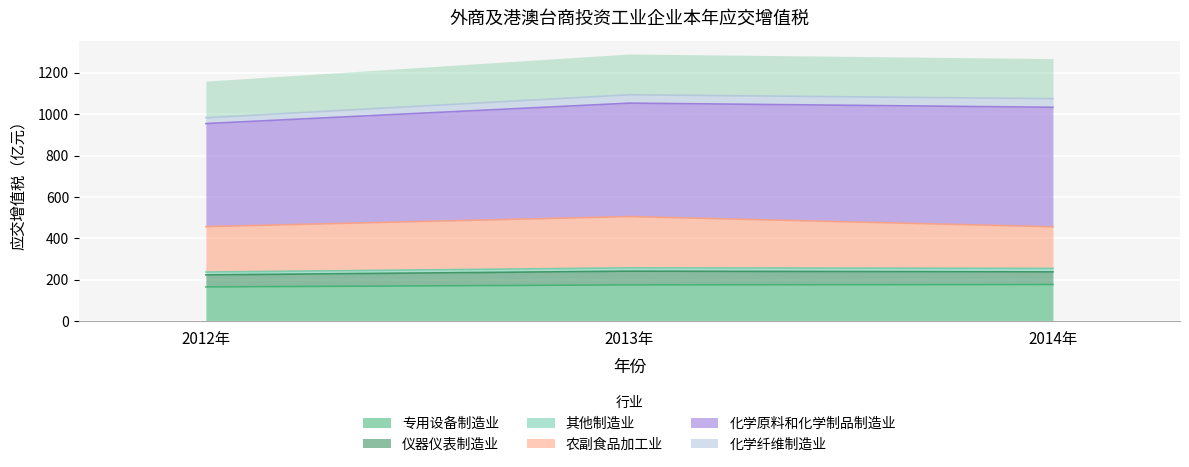

Reading left to right, extract all data points from this chart.

专用设备制造业: 165.8	175.7	177.4
仪器仪表制造业: 58.0	66.2	61.0
其他制造业: 13.9	15.9	16.9
农副食品加工业: 219.2	247.6	200.8
化学原料和化学制品制造业: 497.2	547.2	576.6
化学纤维制造业: 28.1	40.4	41.6